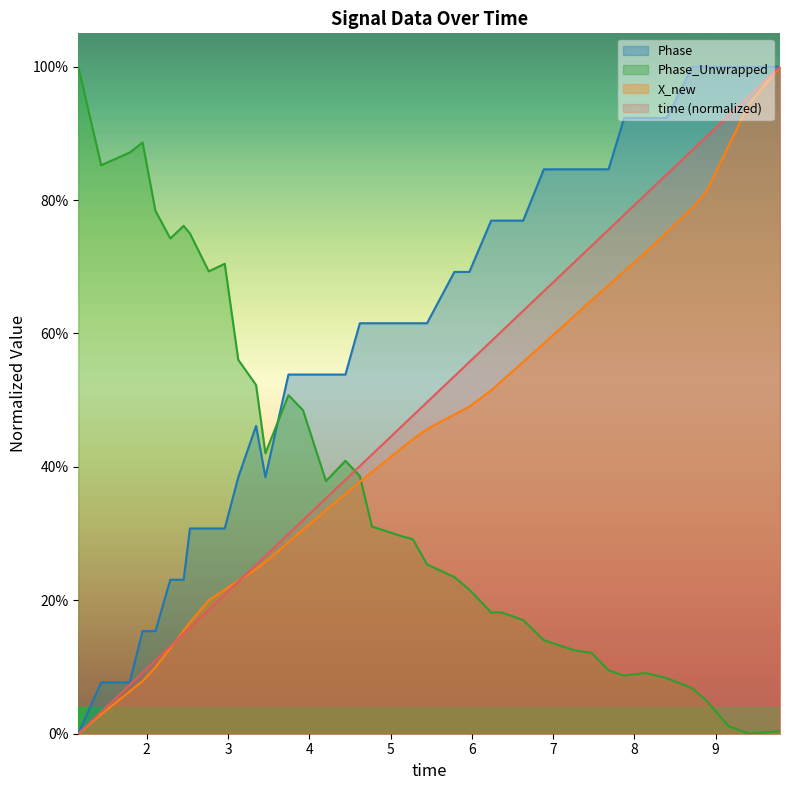

How many times do X_new and time cross each other?

2